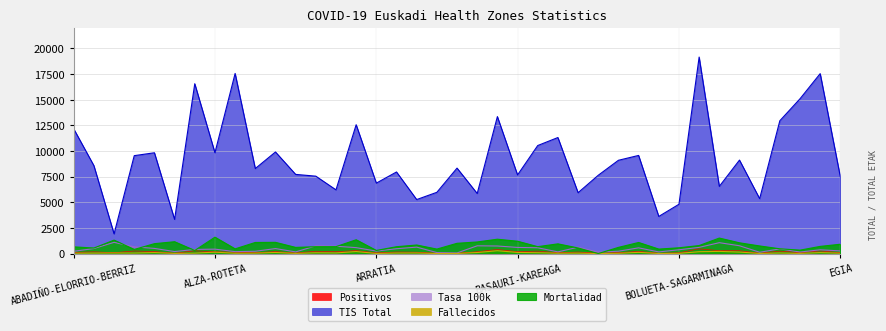

Reading left to right, transcribe all the data shown in this chart.

Positivos: 107.0	167.0	84.0	249.0	197.0	26.0	267.0	169.0	131.0	74.0	192.0	50.0	225.0	178.0	290.0	66.0	150.0	132.0	23.0	20.0	177.0	393.0	183.0	238.0	74.0	147.0	40.0	83.0	213.0	23.0	71.0	461.0	278.0	277.0	27.0	237.0	90.0	258.0	77.0
TIS Total: 12164.0	8574.5	1920.5	9548.0	9830.0	3332.5	16564.0	9832.0	17566.0	8289.0	9906.5	7721.0	7548.0	6213.0	12564.5	6868.5	7957.0	5266.0	5973.0	8333.0	5857.5	13357.5	7666.0	10535.5	11317.0	5935.0	7635.5	9096.5	9569.5	3620.5	4807.5	19164.0	6551.0	9116.0	5354.0	12952.0	15095.0	17548.5	7470.0
Tasa 100k: 219.9	486.9	1093.5	652.0	501.0	195.1	403.0	429.7	186.4	223.2	484.5	161.9	745.2	716.2	577.0	240.2	471.3	626.7	96.3	60.0	755.4	735.5	596.8	564.8	163.5	619.2	131.0	228.1	556.5	158.8	369.2	601.4	1060.9	759.7	126.1	457.5	149.1	367.6	257.7
Fallecidos: 35.0	45.0	55.0	50.0	95.0	15.0	40.0	135.0	30.0	40.0	105.0	15.0	75.0	60.0	195.0	10.0	50.0	55.0	5.0	10.0	100.0	275.0	110.0	80.0	35.0	40.0	0.0	25.0	115.0	5.0	20.0	180.0	210.0	145.0	10.0	55.0	15.0	90.0	35.0
Mortalidad: 654.0	539.0	1310.0	402.0	964.0	1154.0	300.0	1598.0	458.0	1081.0	1094.0	600.0	667.0	674.0	1345.0	303.0	667.0	833.0	435.0	1000.0	1130.0	1399.0	1202.0	672.0	946.0	544.0	0.0	602.0	1080.0	435.0	563.0	781.0	1511.0	1047.0	741.0	464.0	333.0	698.0	909.0